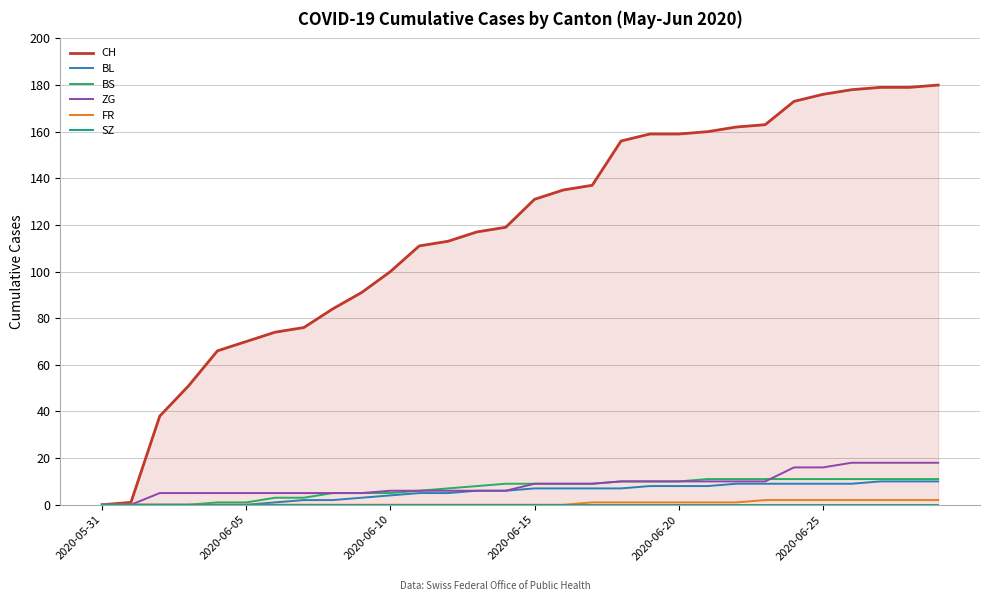

What is the sum of all BL values?

161